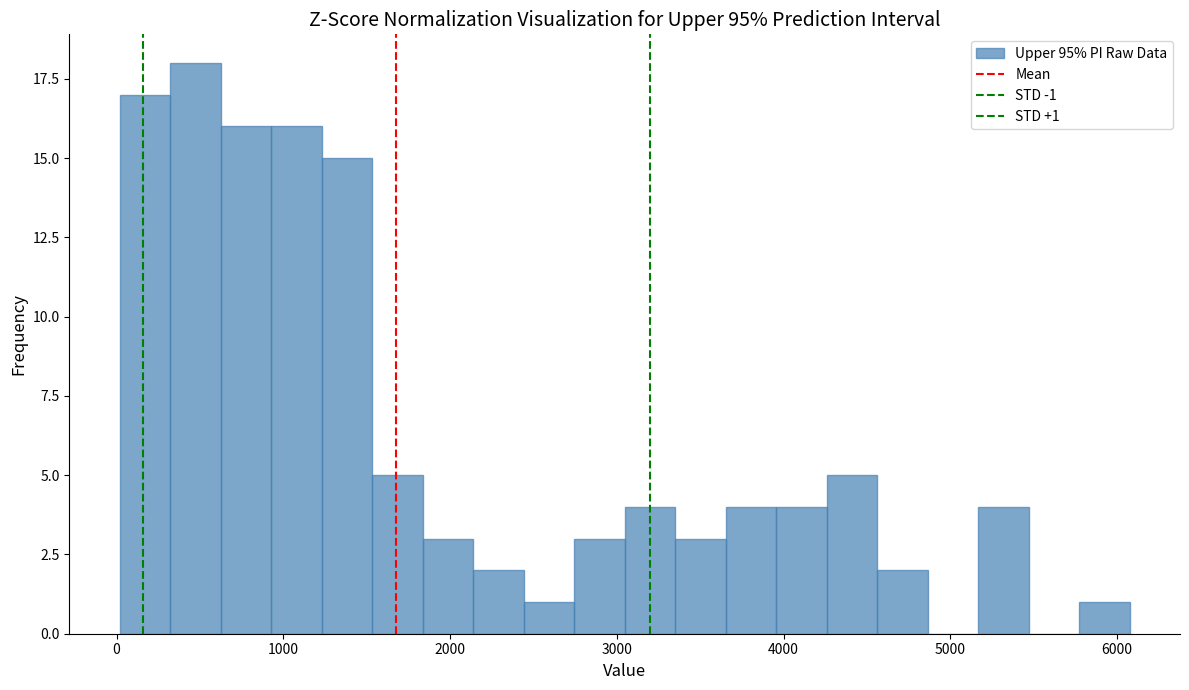

Read against the x-axis, roughly where is the centre of the tallest bar?

500